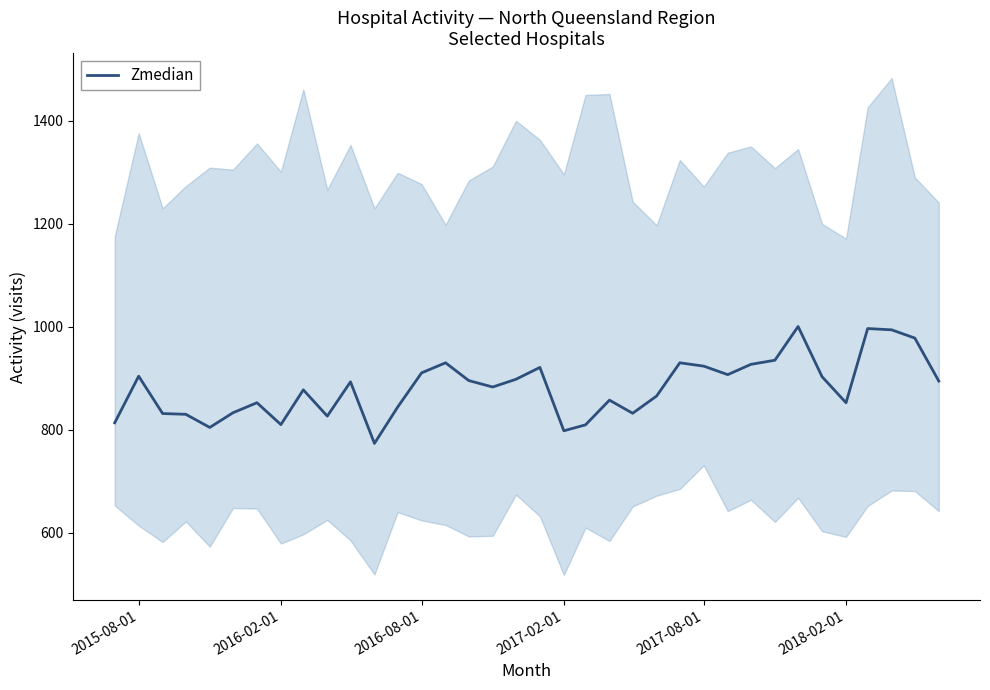

What is the maximum value for Zmedian?

1000.5